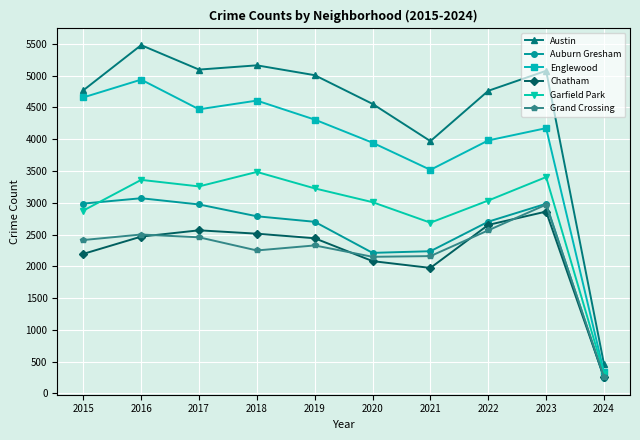

True or false: Auburn Gresham and Austin intersect in this chart.

False